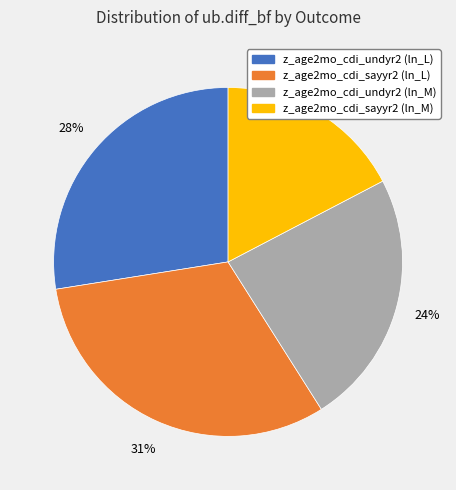

Is there any slice that represents more than half of the pie?

No